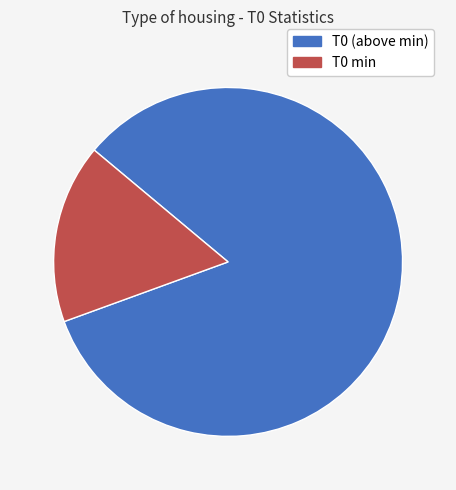

Is there a majority slice in this chart?

Yes